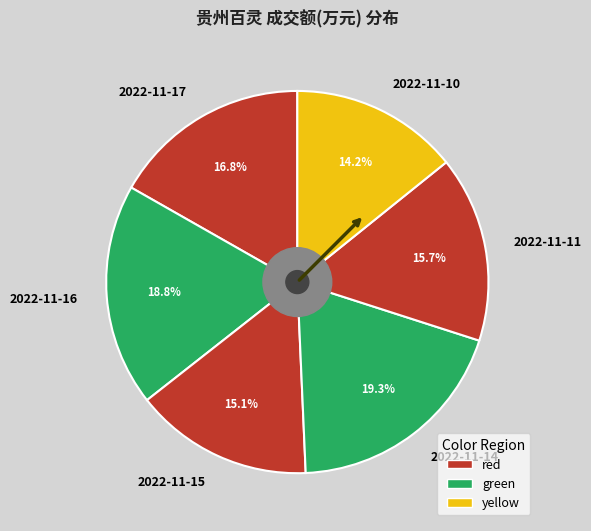

Which slice is the largest?

2022-11-14